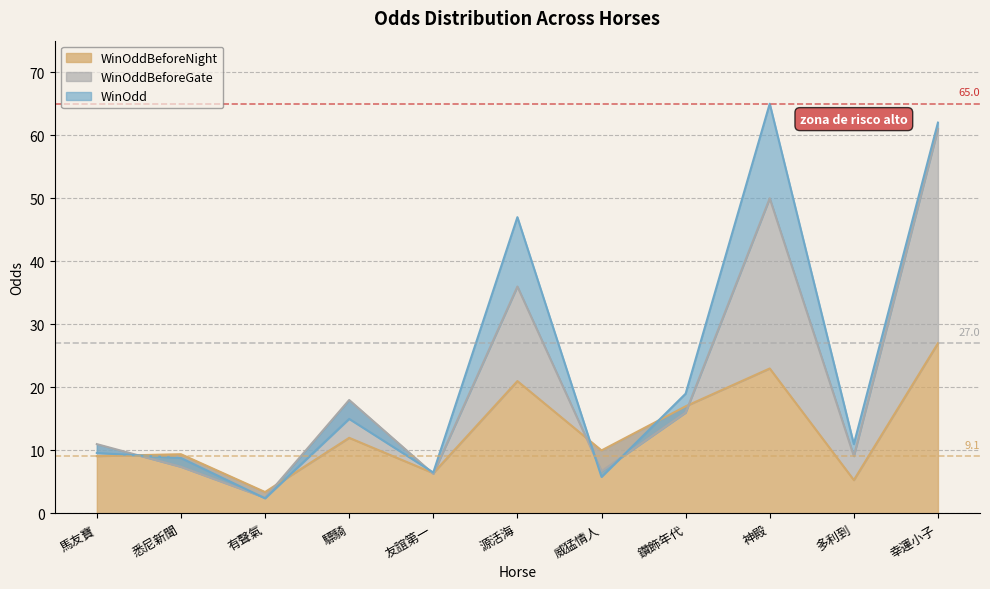

Rank the series by their average value, from highest to lowest.

WinOdd, WinOddBeforeGate, WinOddBeforeNight